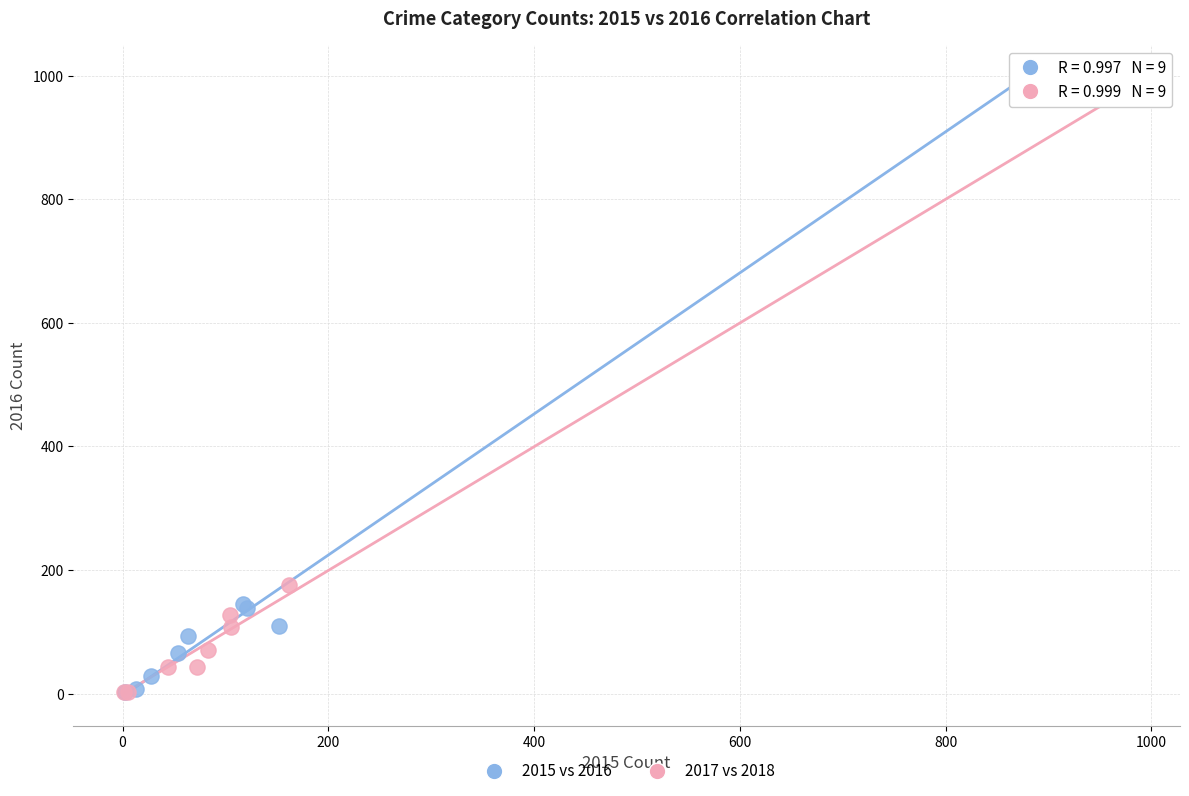

Which series reaches the maximum Y coordinate?

2015 vs 2016